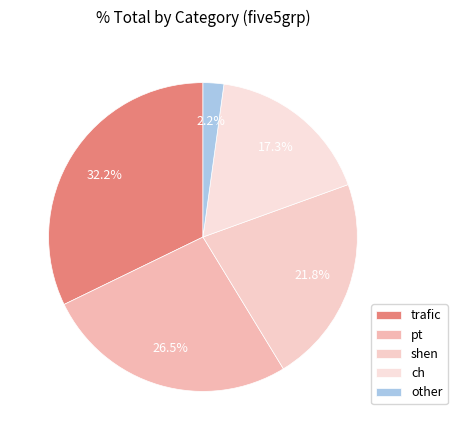

Which slice is the smallest?

other